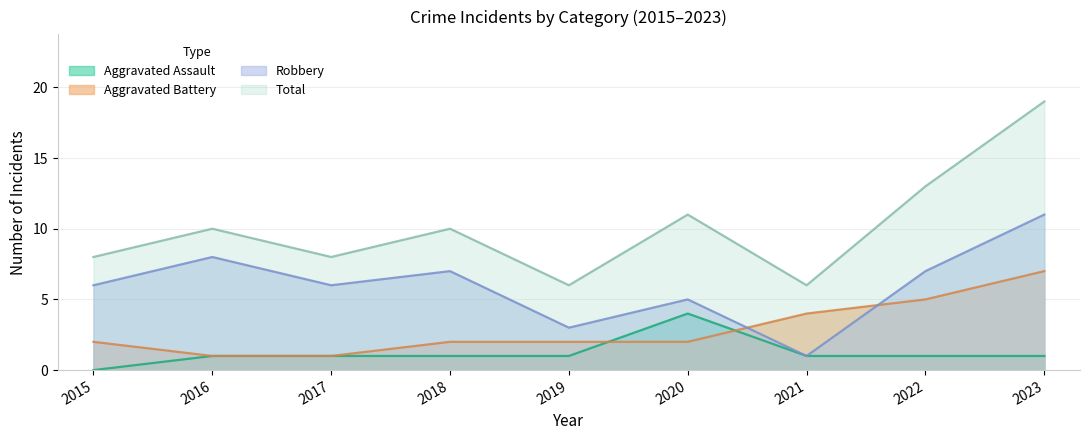

What is the average value of the Robbery series?

6